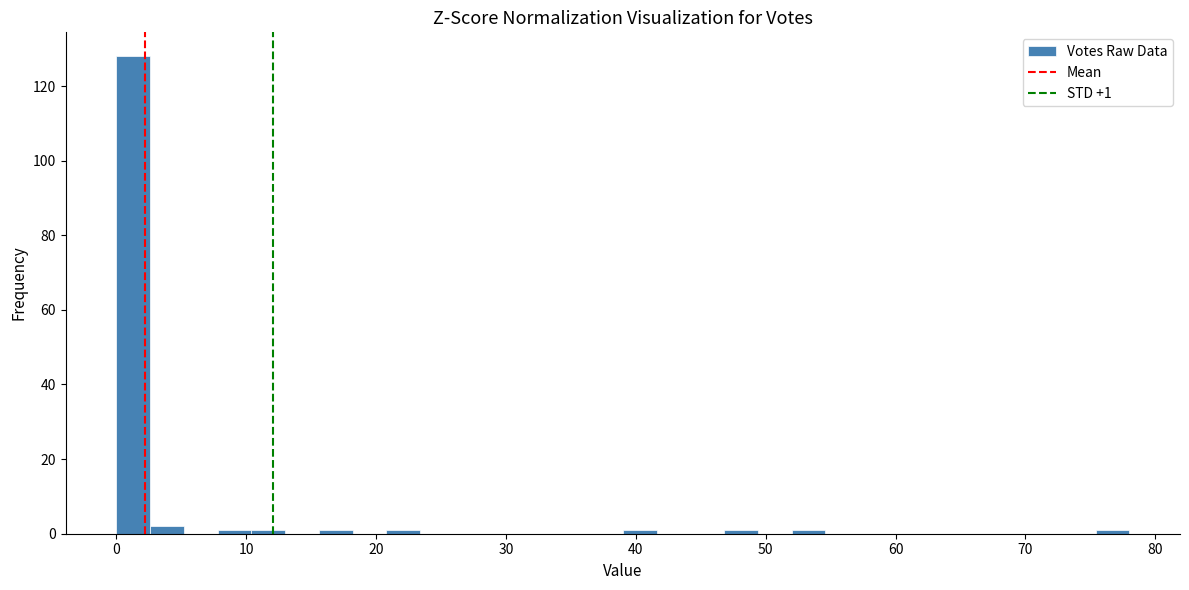

Read against the x-axis, roughly where is the centre of the tallest bar?

1